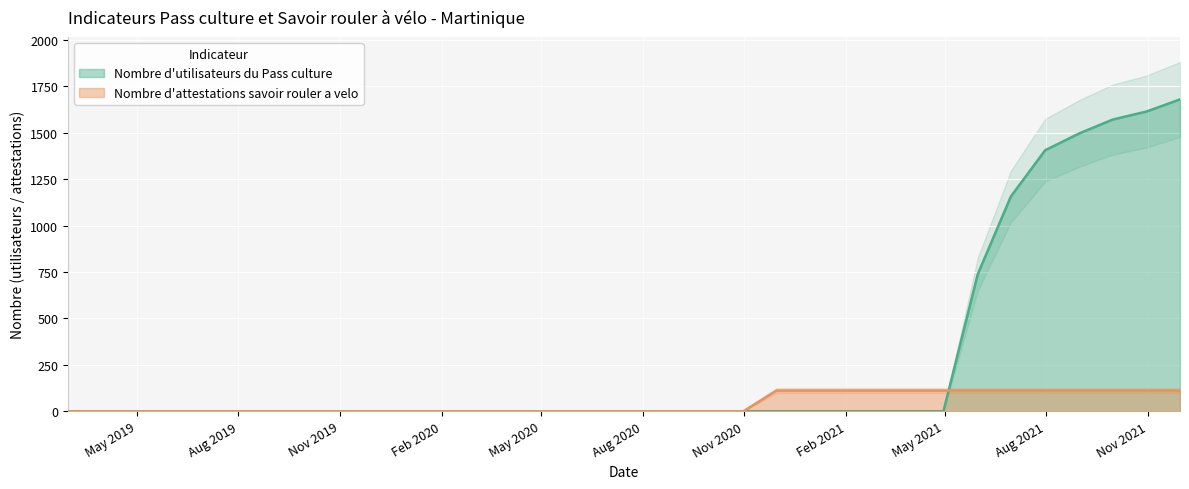

Reading right to left, extract all data points from this chart.

Nombre d'utilisateurs du Pass culture: 1680	1615	1571	1497	1406	1157	738	0	0	0	0	0	0	0	0	0	0	0	0	0	0	0	0	0	0	0	0	0	0	0	0	0	0	0
Nombre d'attestations savoir rouler a velo: 112	112	112	112	112	112	112	112	112	112	112	112	112	0	0	0	0	0	0	0	0	0	0	0	0	0	0	0	0	0	0	0	0	0